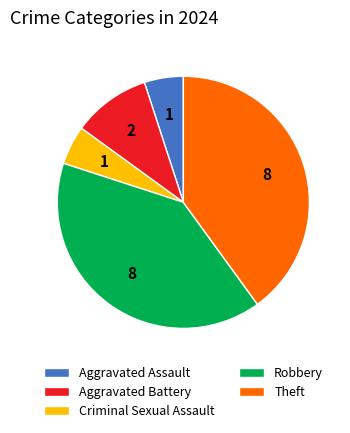

The Aggravated Battery slice represents 10% of the pie. True or false?

True